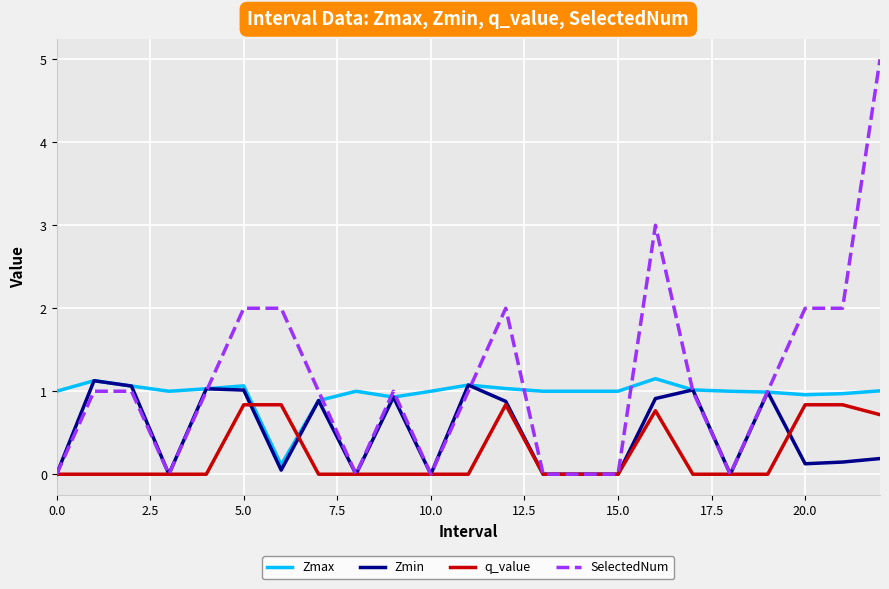

What is the sum of all SelectedNum values?

26.0